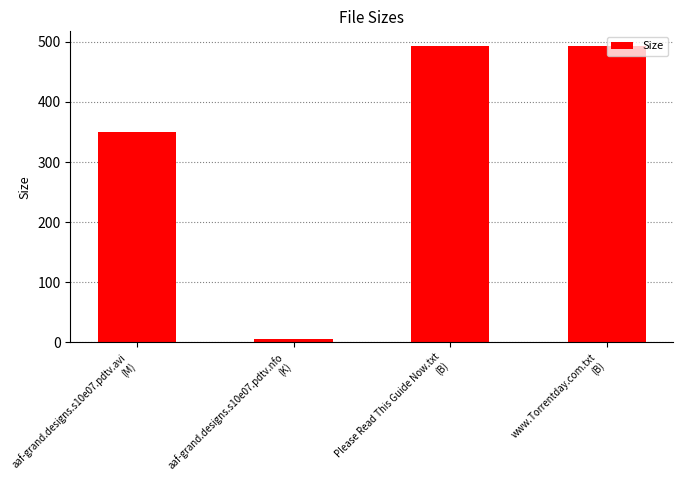

What position from the left is Please Read This Guide Now.txt
(B)?

3